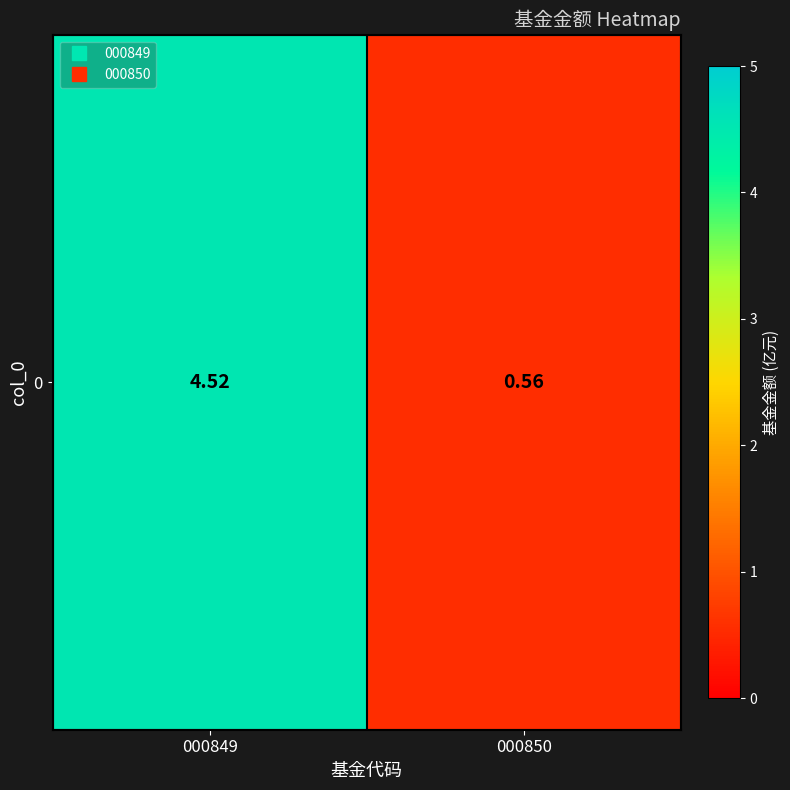

At which label does the data first exceed 4?

000849